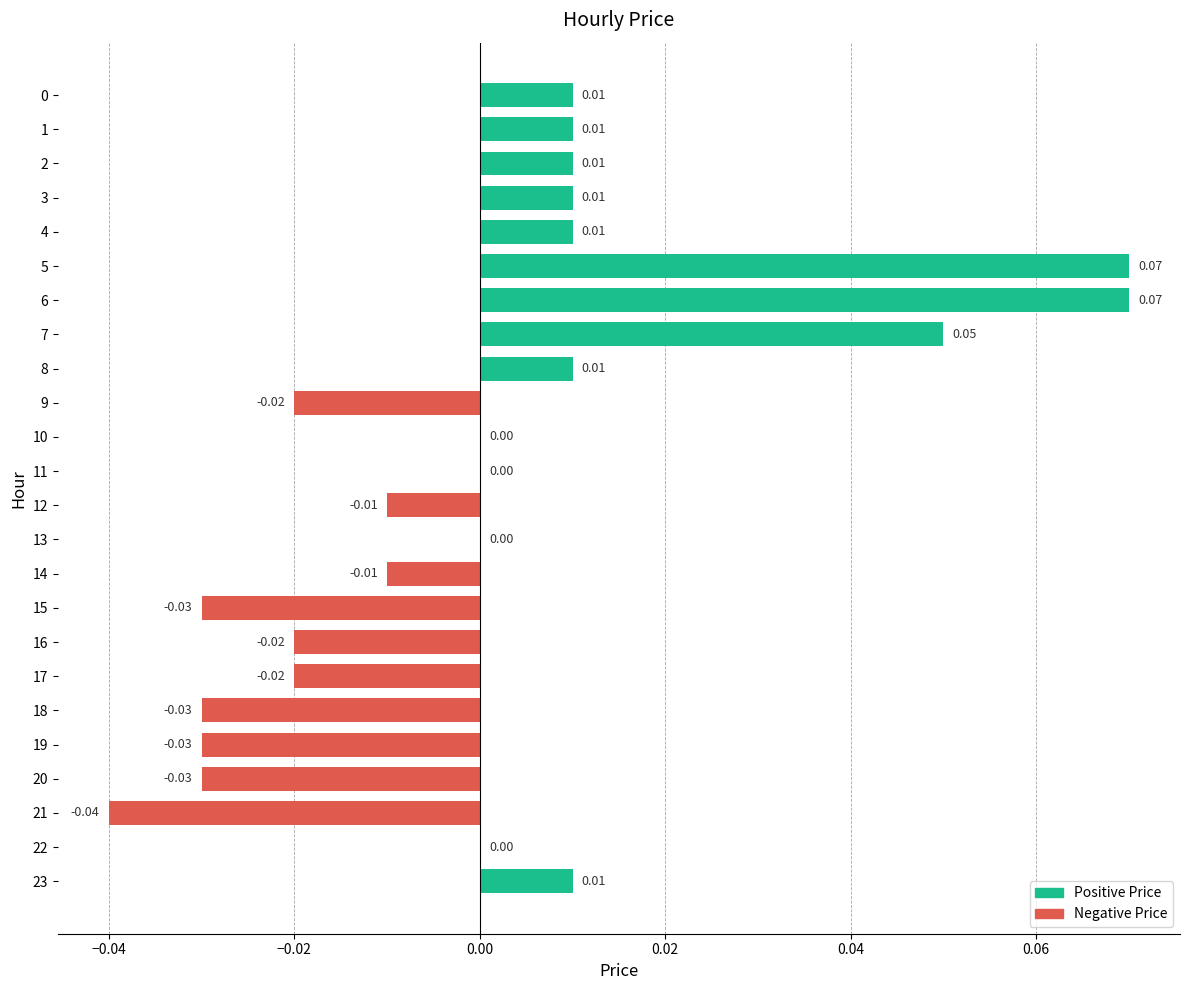

Count the number of categories in the chart.

24